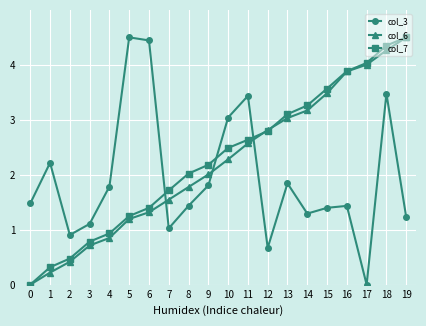

Reading left to right, extract all data points from this chart.

col_3: 1.5	2.2	0.9	1.1	1.8	4.5	4.4	1.0	1.4	1.8	3.0	3.4	0.7	1.8	1.3	1.4	1.4	0.0	3.5	1.2
col_6: 0.0	0.2	0.4	0.7	0.8	1.2	1.3	1.5	1.8	2.0	2.3	2.6	2.8	3.0	3.2	3.5	3.9	4.0	4.3	4.5
col_7: 0.0	0.3	0.5	0.8	0.9	1.2	1.4	1.7	2.0	2.2	2.5	2.6	2.8	3.1	3.3	3.6	3.9	4.0	4.4	4.5